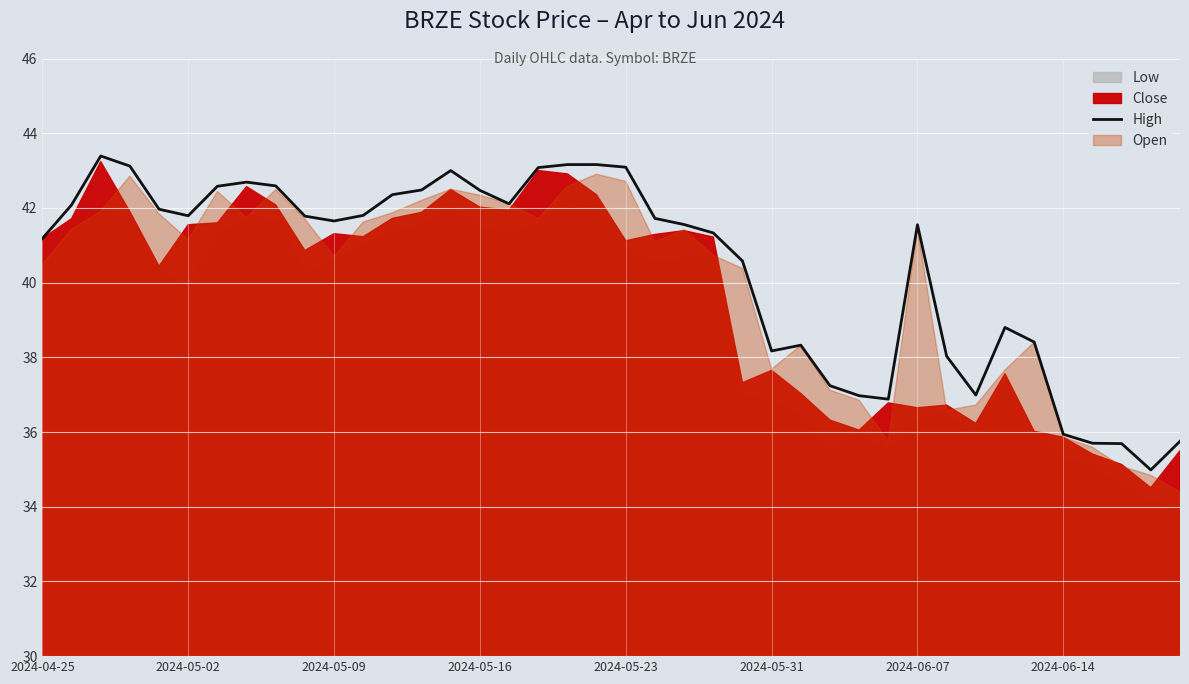

What is the lowest value of the High series?

35.0